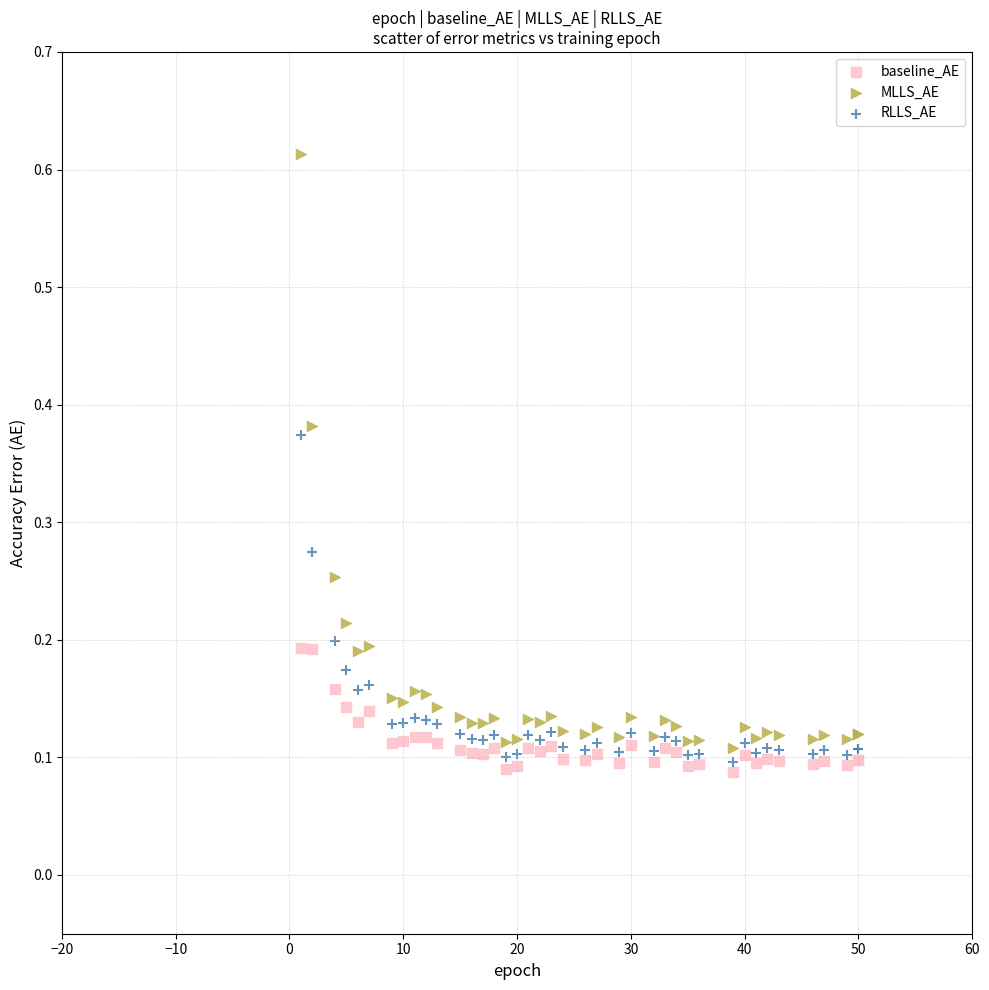

What is the X range (max minus min) for the scatter plot?

49.0